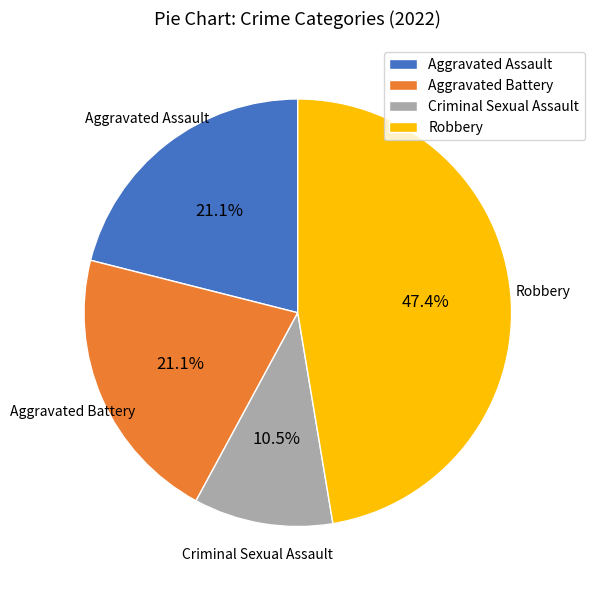

Between Criminal Sexual Assault and Aggravated Battery, which is larger?

Aggravated Battery